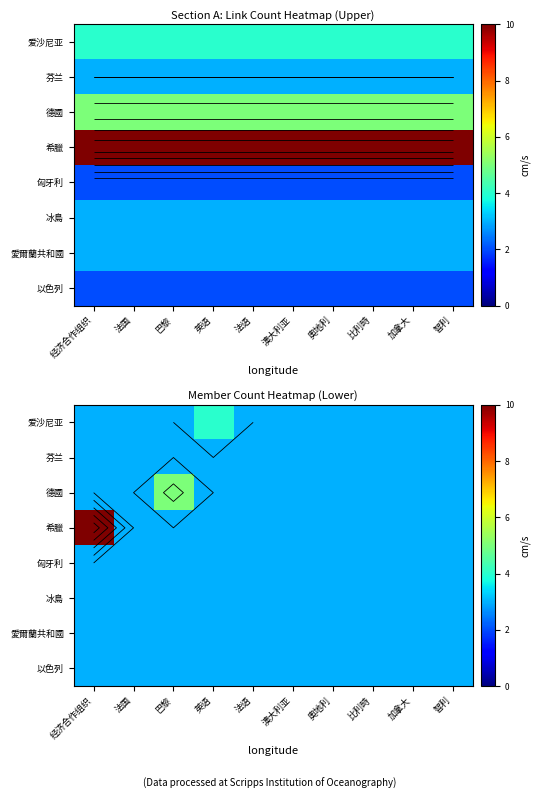

At which category does the chart reach its minimum across all series?

经济合作组织